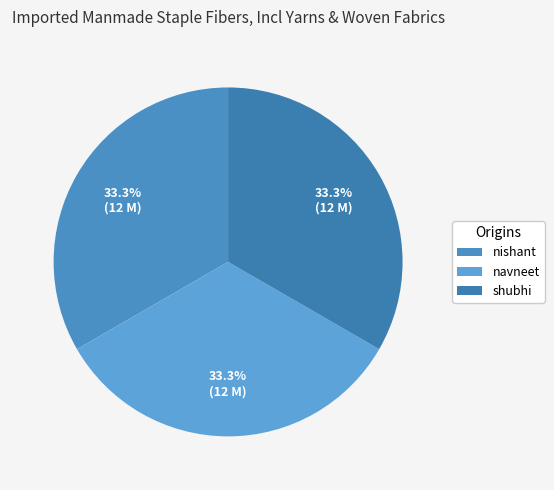

Count the number of slices in the pie.

3